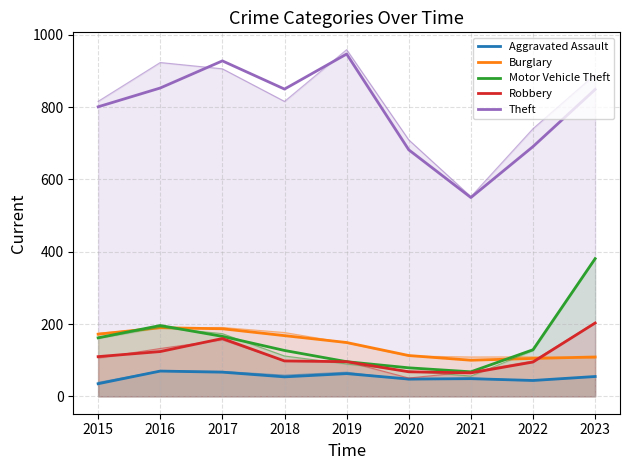

Reading left to right, extract all data points from this chart.

Aggravated Assault: 35	70	67	54	63	48	49	44	55
Burglary: 172	190	187	168	149	113	100	105	109
Motor Vehicle Theft: 162	196	166	127	96	79	68	129	381
Robbery: 110	124	160	98	96	68	65	95	203
Theft: 801	853	928	850	947	682	550	691	849